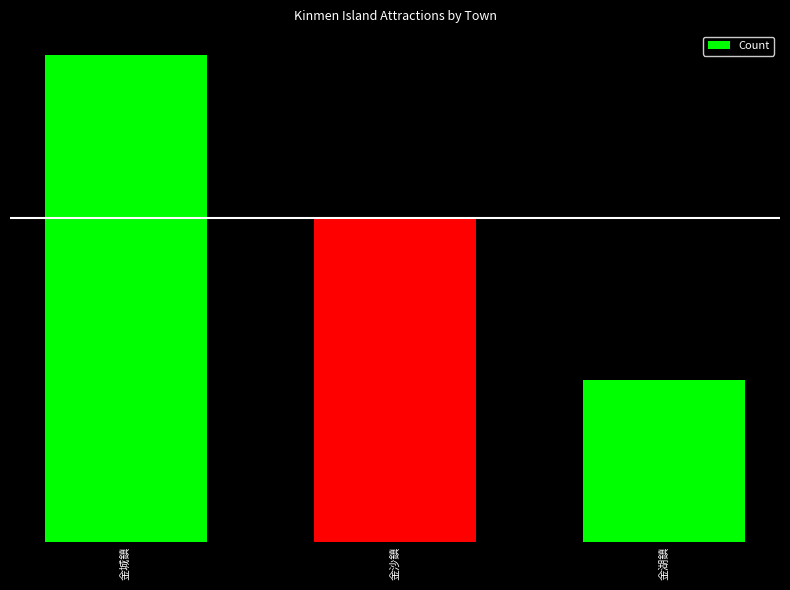

What is the label of the 1st bar from the left?

金城鎮